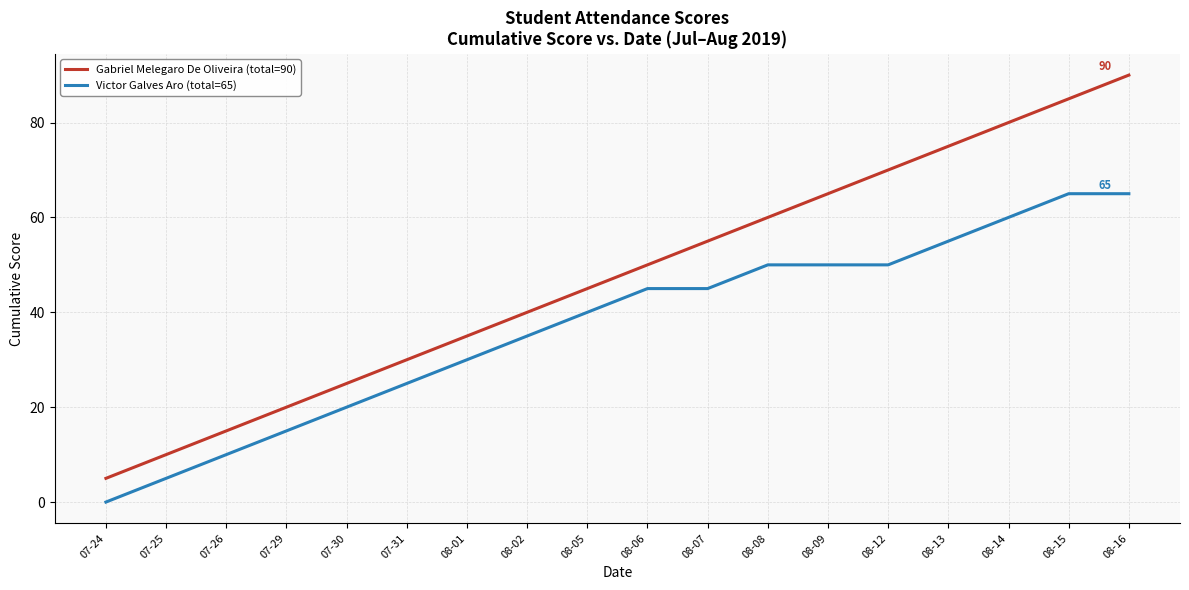

What position from the left is 08-01?

7